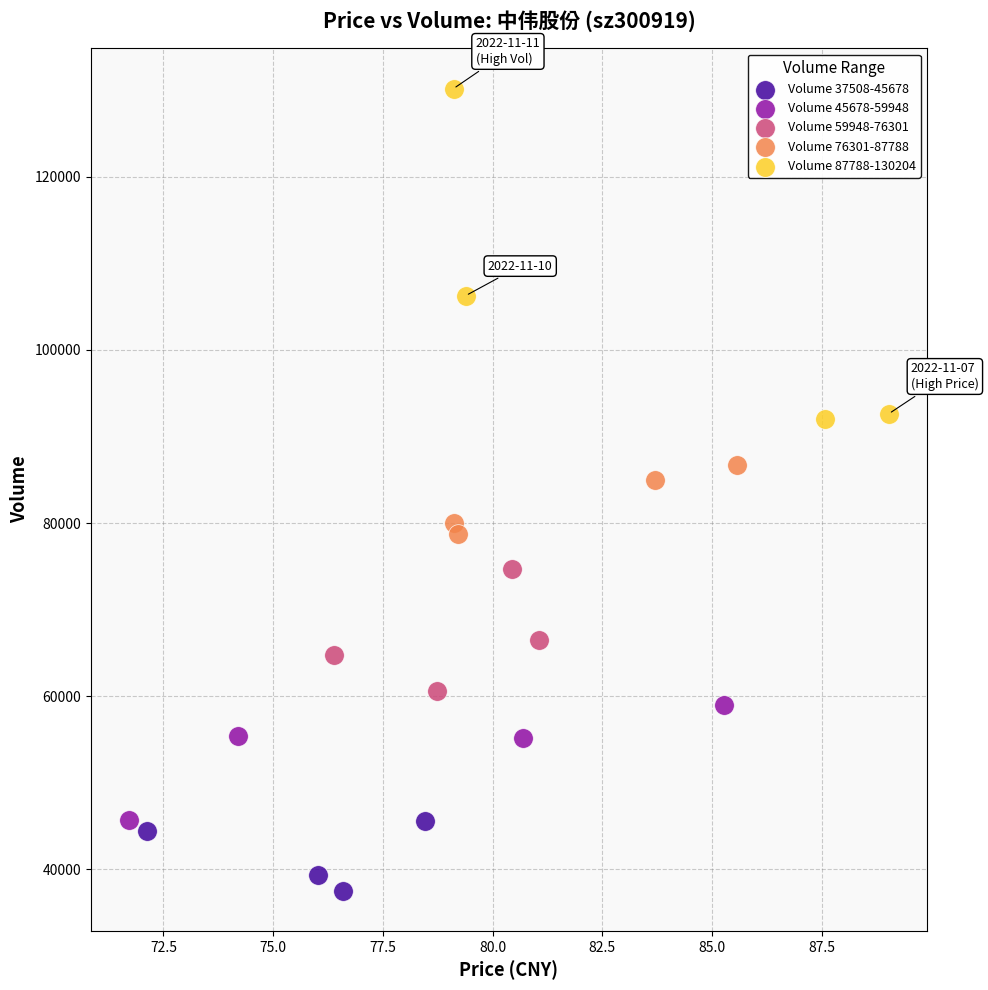

Which series has the widest spread of Y values?

Volume 87788-130204